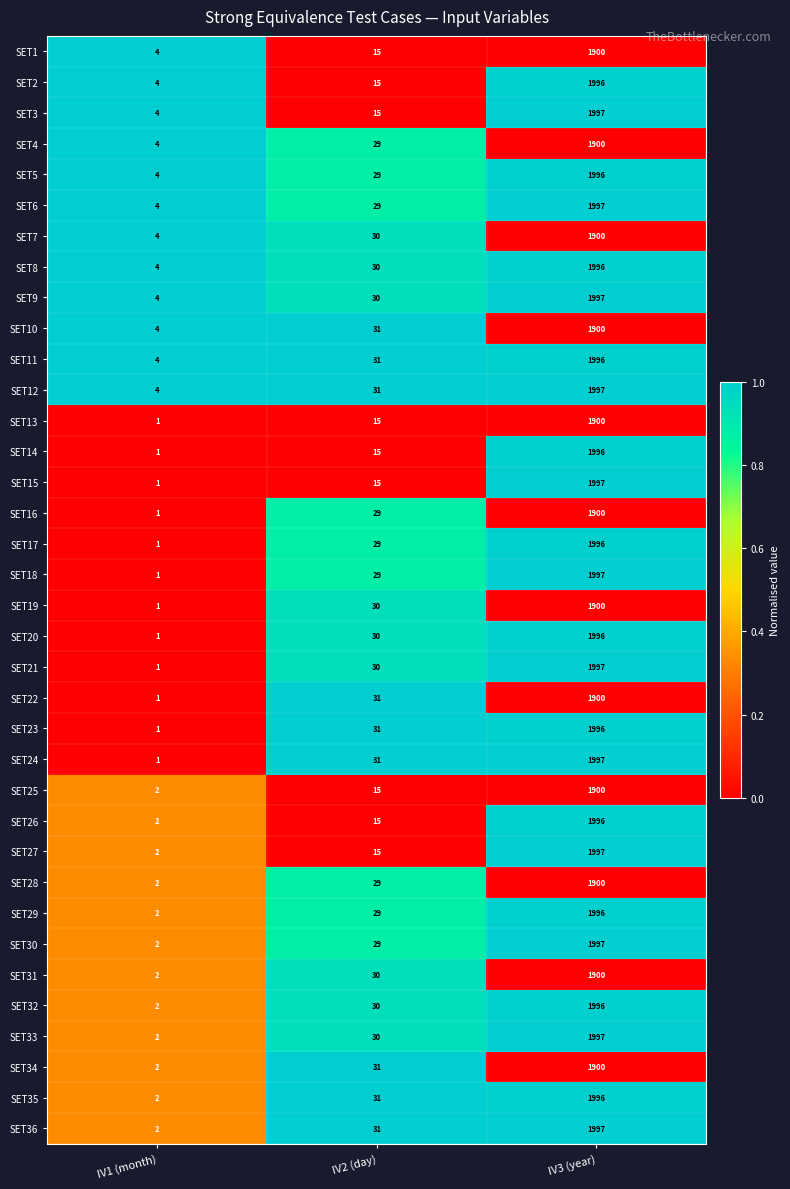

How many series are shown in this chart?

36